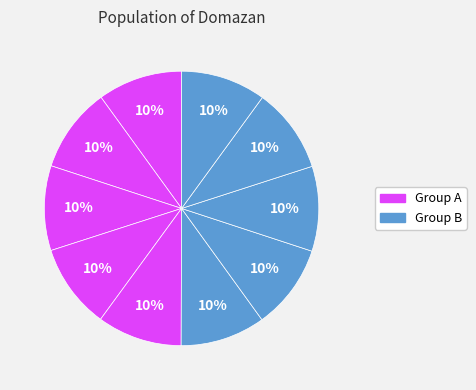

Is there any slice that represents more than half of the pie?

No